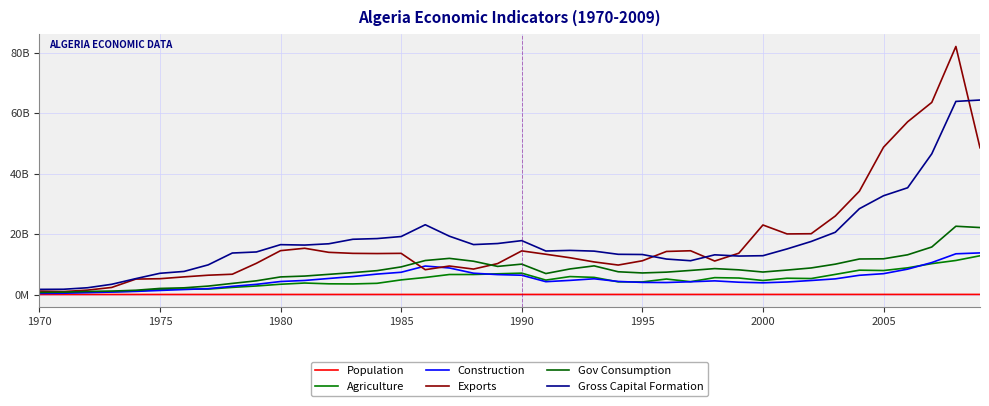

Is this an area chart (filled region under the line)?

No